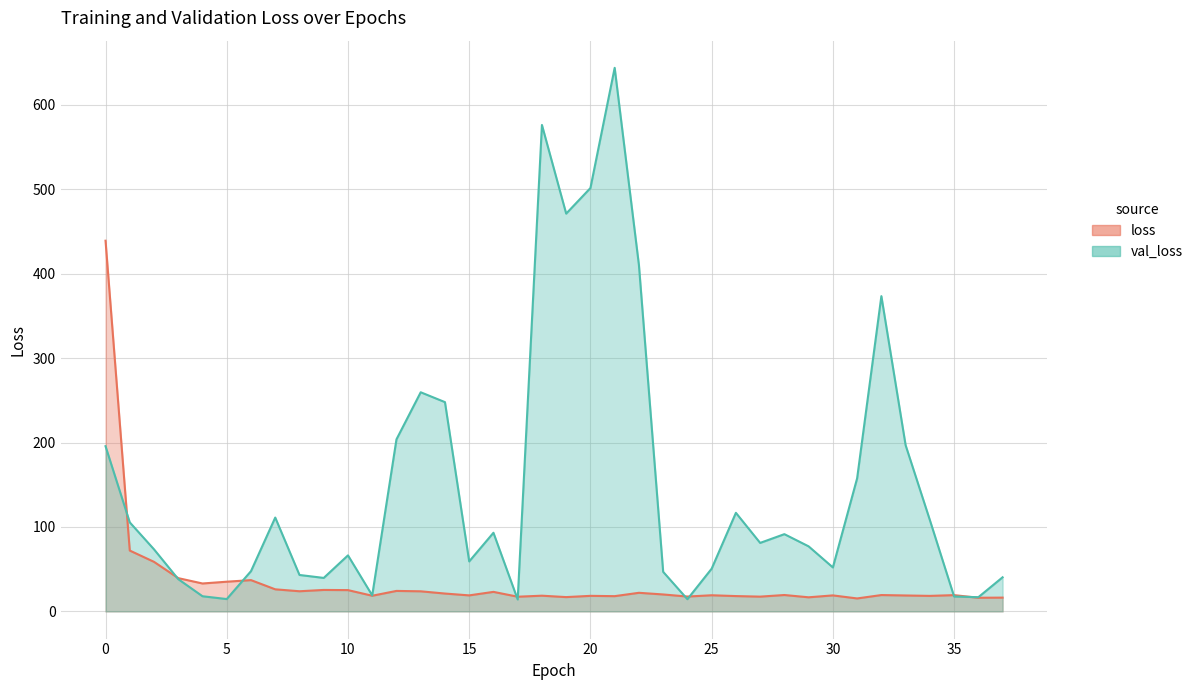

What is the value of the val_loss point at the 5th from the left?

18.0